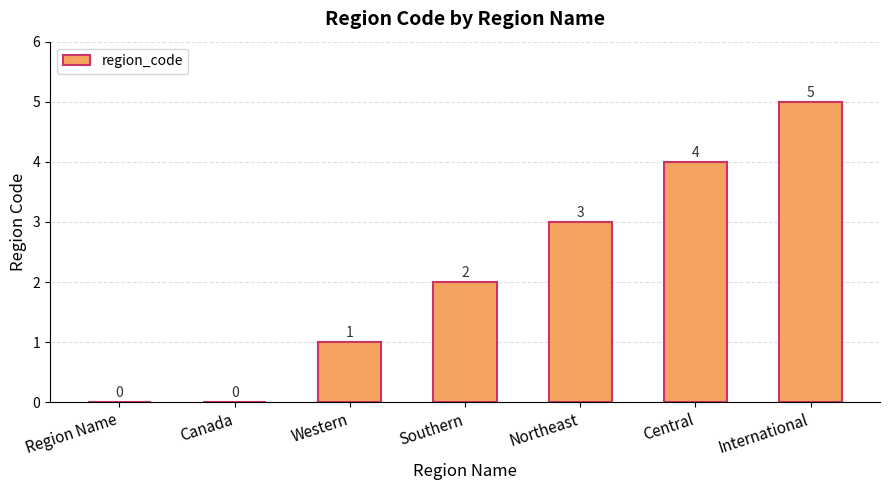

The chart shows a value of 0 at Western. True or false?

False